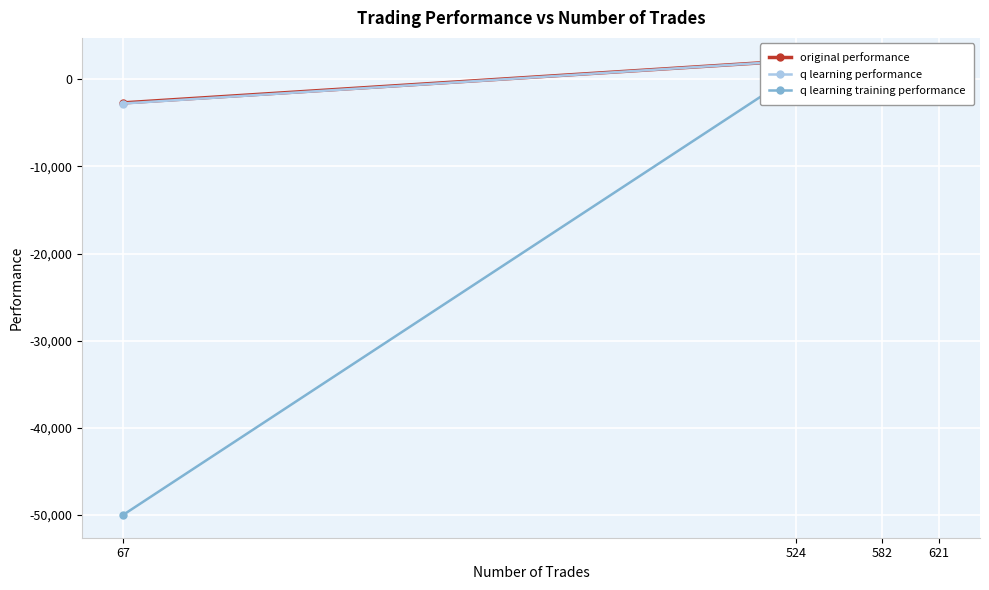

True or false: q learning training performance has a value of 687.9 at 524.

True